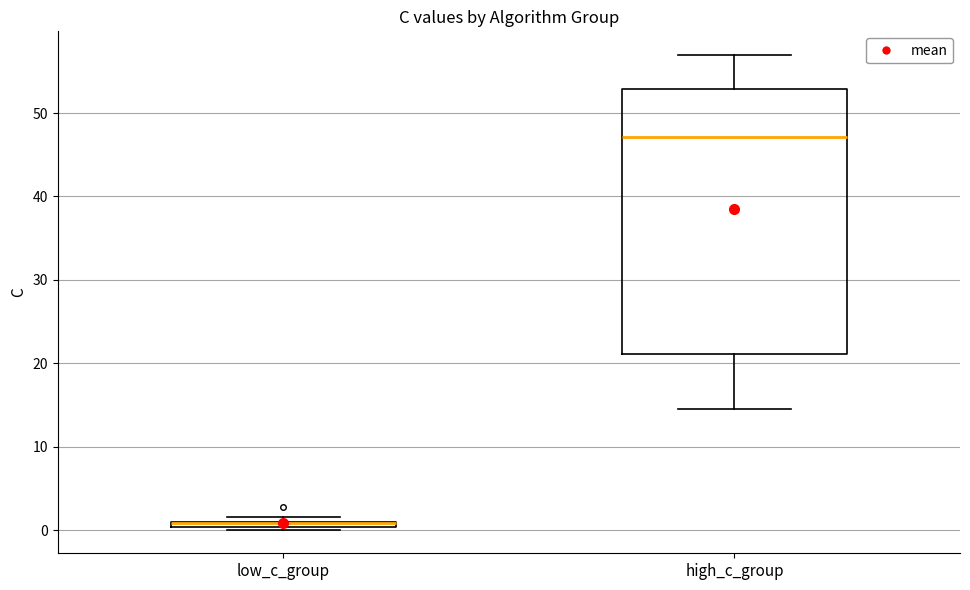

Where does the upper whisker of the box for high_c_group end on the y-axis? The values are not printed on the chart, so give them approximately, as read against the axis.

57